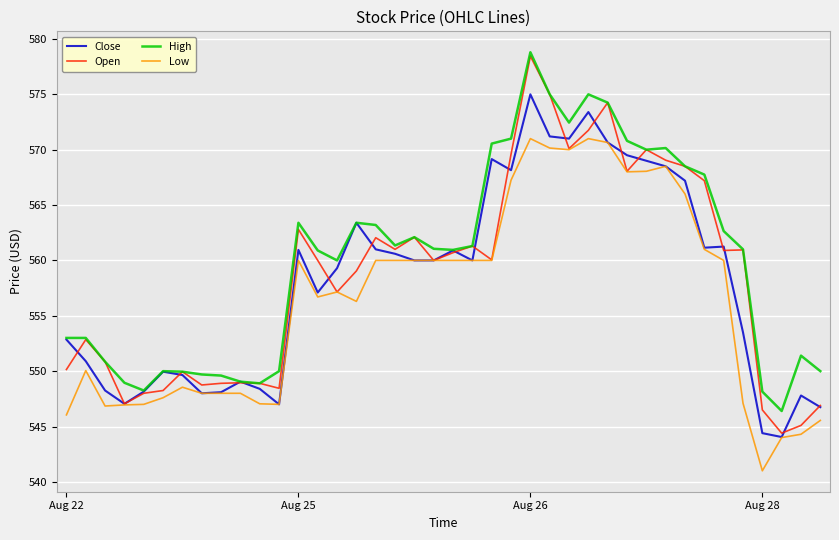

What is the minimum value for Open?

544.4